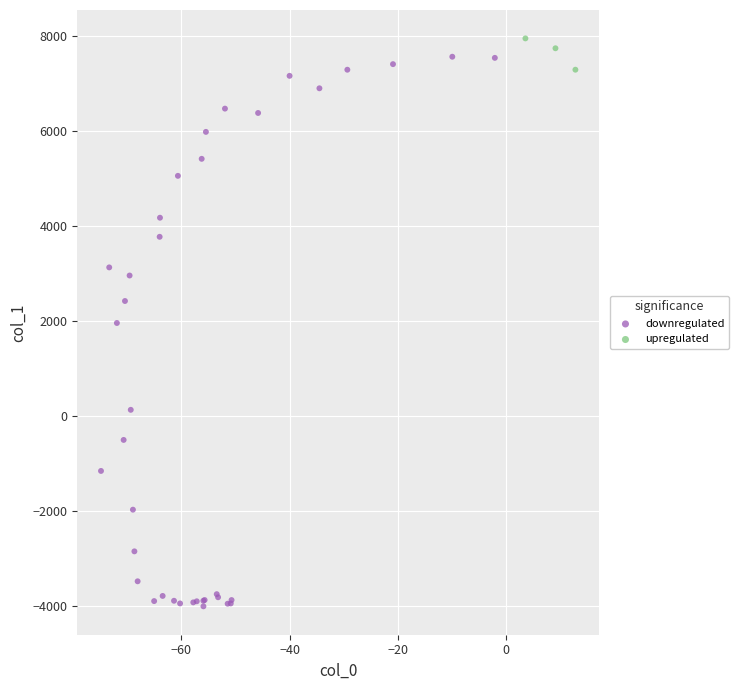

What are all the series names shown in the legend?

downregulated, upregulated